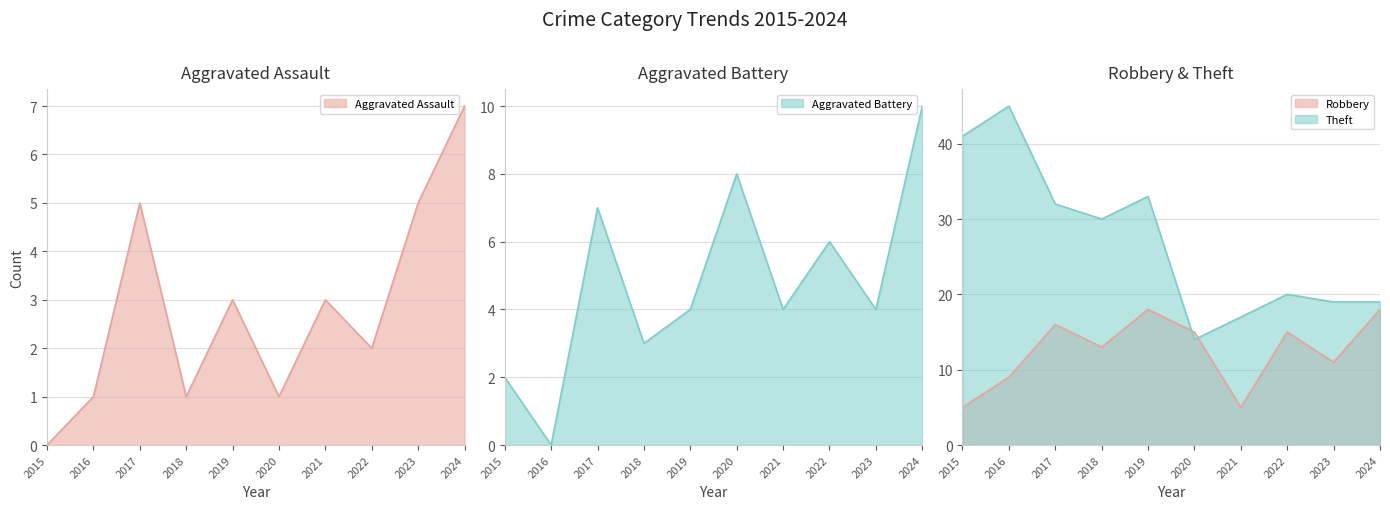

Which label corresponds to the smallest value in the chart?

2015